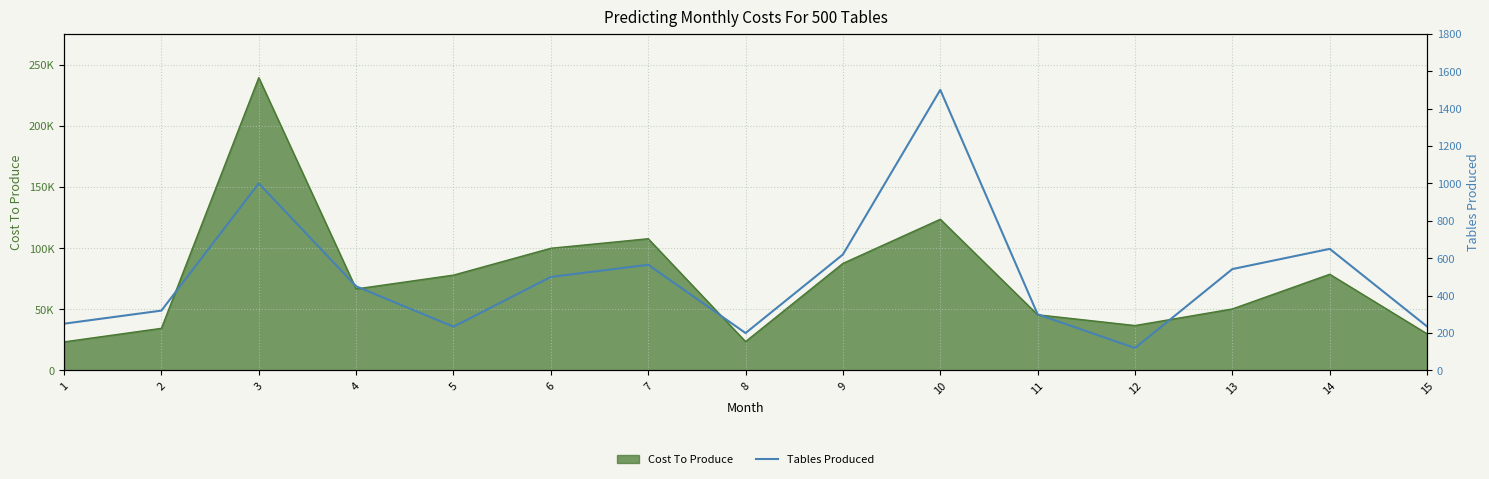

Where is the first local minimum?

5